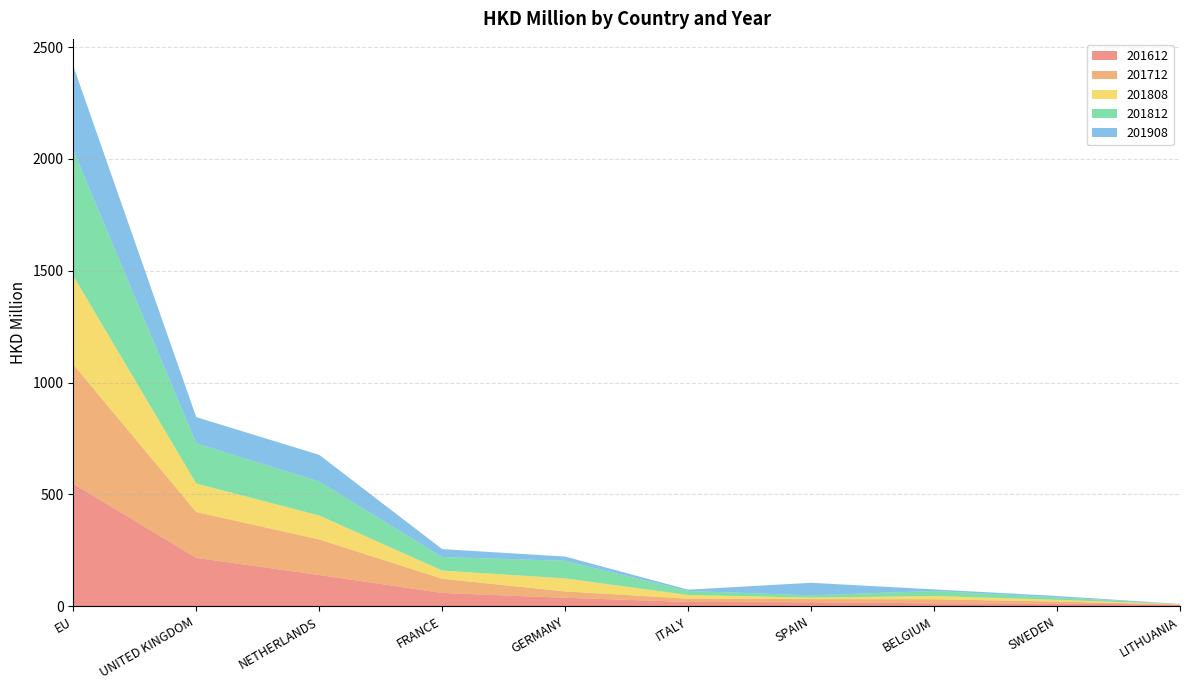

Reading left to right, list all the values displayed in this chart.

201612: 548.0	216.7	140.0	59.7	38.2	19.7	18.1	13.6	11.8	7.8
201712: 533.2	204.9	159.0	63.5	28.4	14.7	14.2	18.0	9.7	0.0
201808: 396.0	127.3	107.1	36.7	58.1	16.2	6.5	14.4	7.7	1.5
201812: 561.6	180.1	151.9	60.7	78.7	18.1	10.5	22.8	10.9	1.5
201908: 376.8	116.7	118.9	35.1	19.0	5.7	55.9	6.9	6.1	0.0